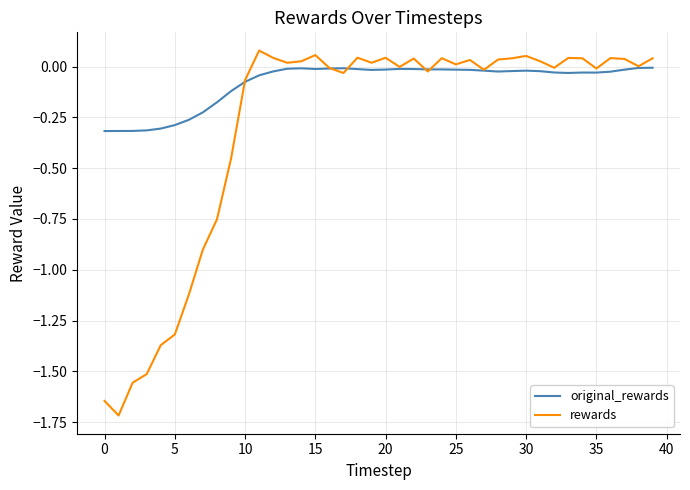

What is the difference between the second highest and minimum values in the rewards series?

1.8